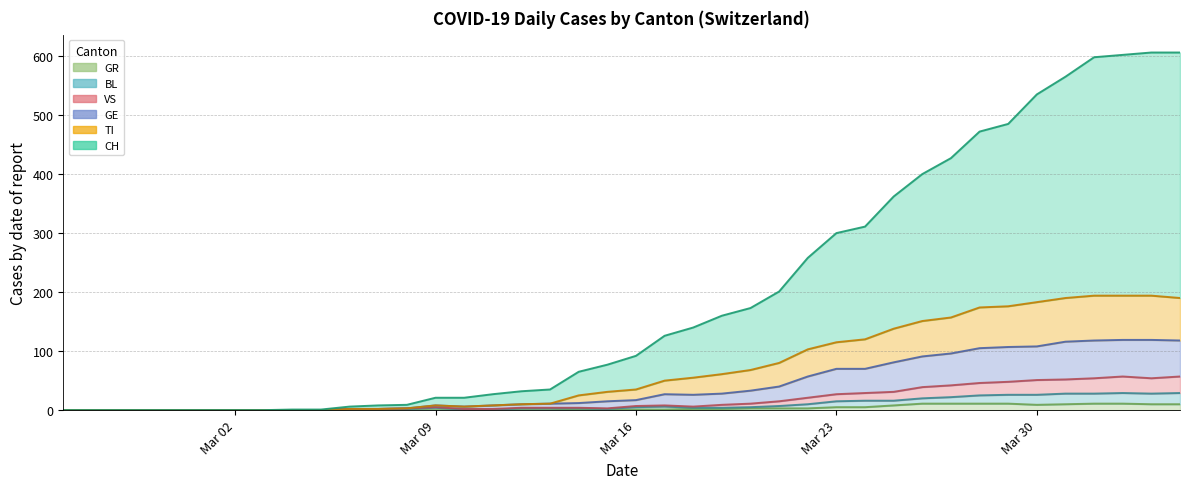

True or false: CH and BL cross at least once.

False